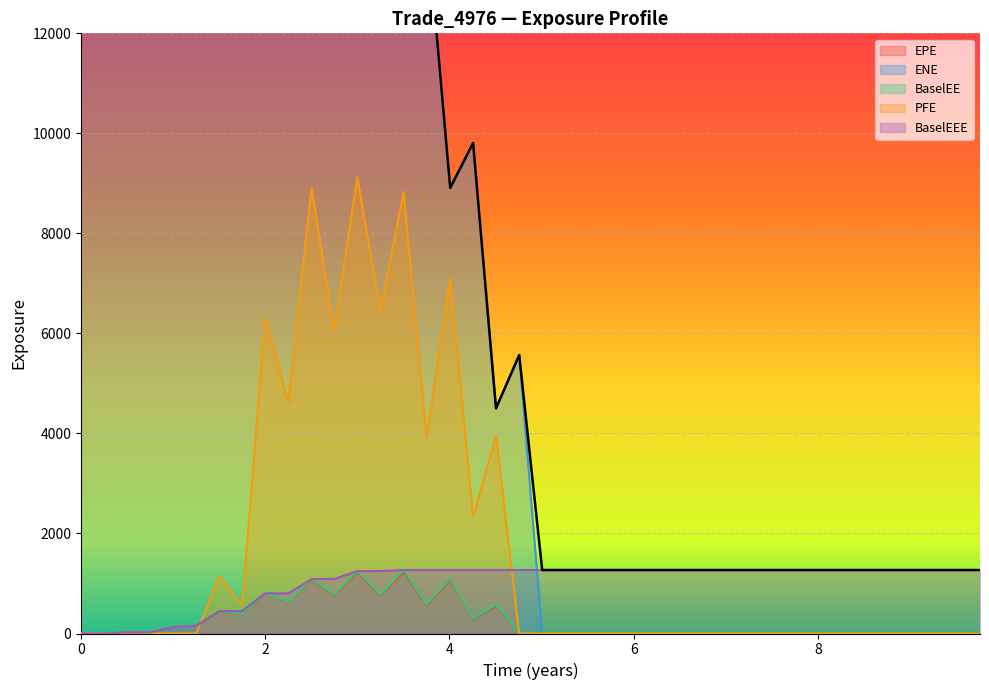

Which series has the largest range (max minus min)?

ENE